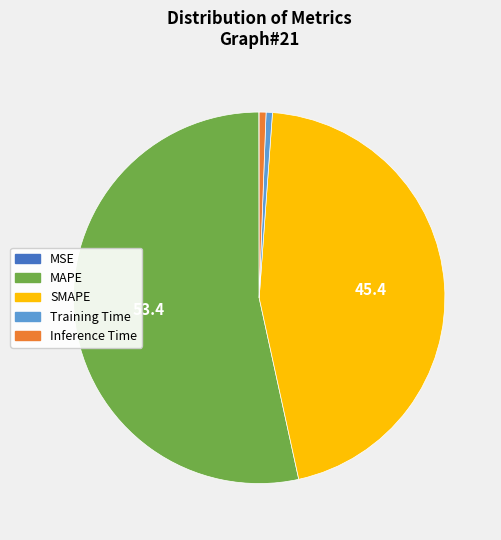

Do SMAPE and Training Time together represent more than half of the pie?

No